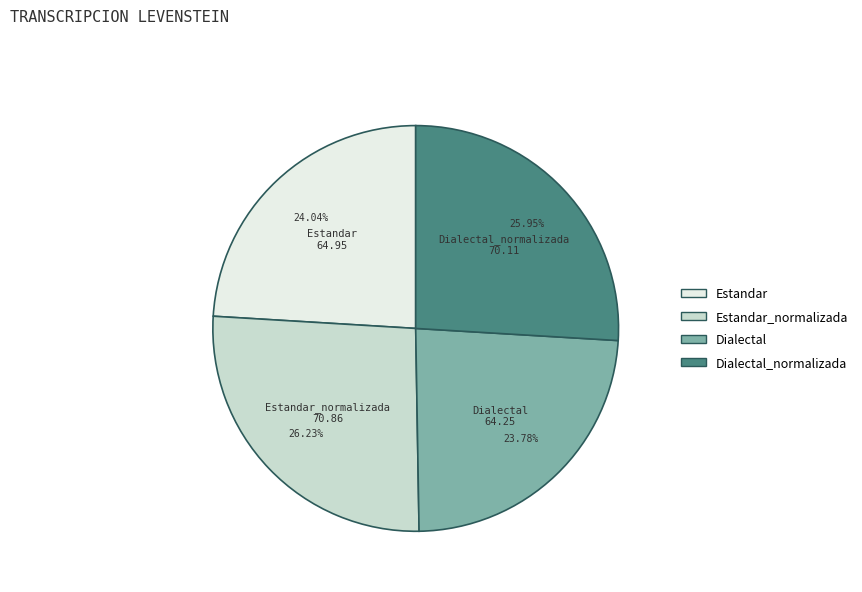

Does any single category account for the majority?

No